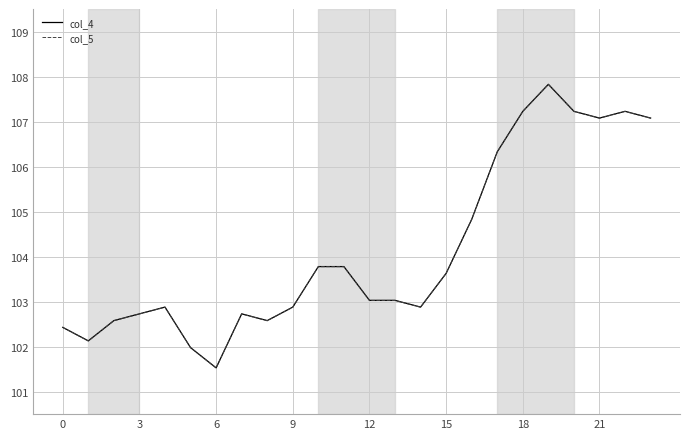

What is the minimum value shown in the chart?

101.5